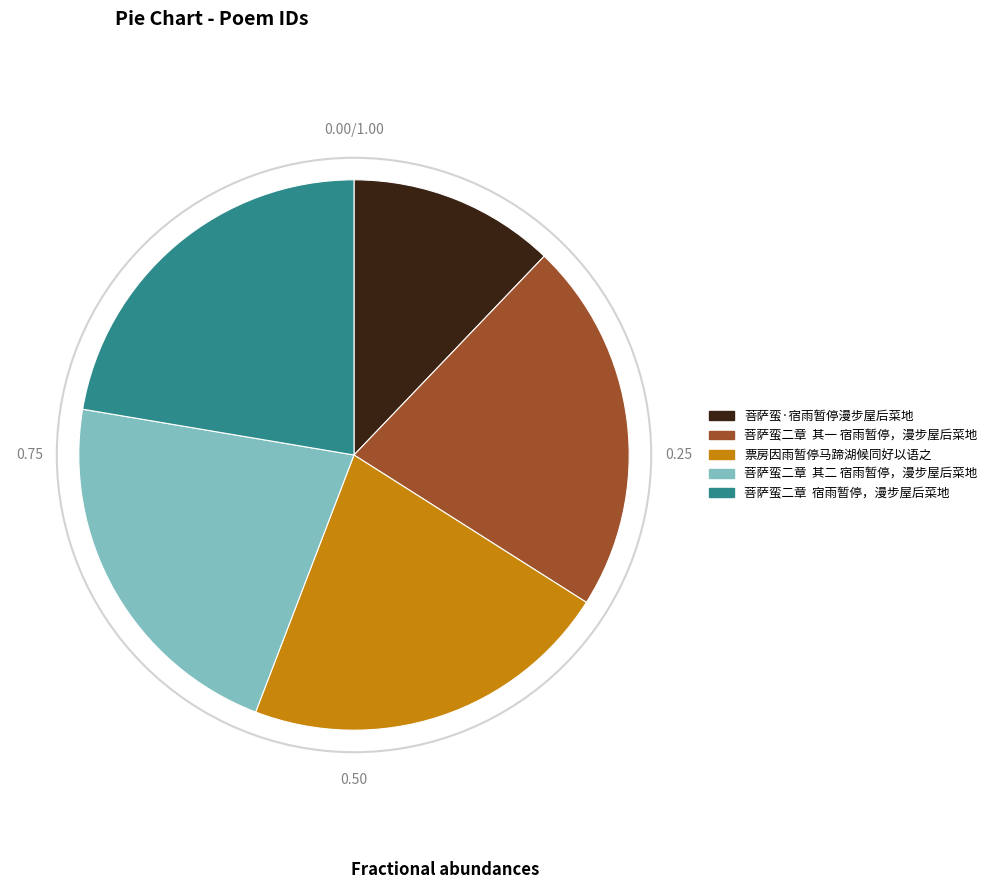

Which slice is the smallest?

菩萨蛮·宿雨暂停漫步屋后菜地